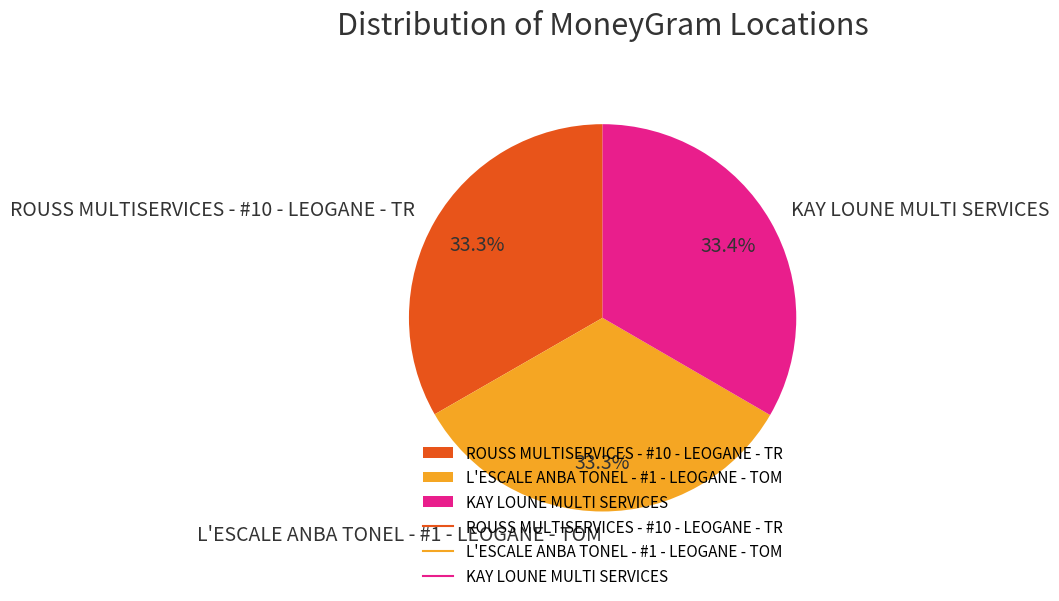

What is the total percentage of KAY LOUNE MULTI SERVICES and ROUSS MULTISERVICES - #10 - LEOGANE - TR?

66.7%